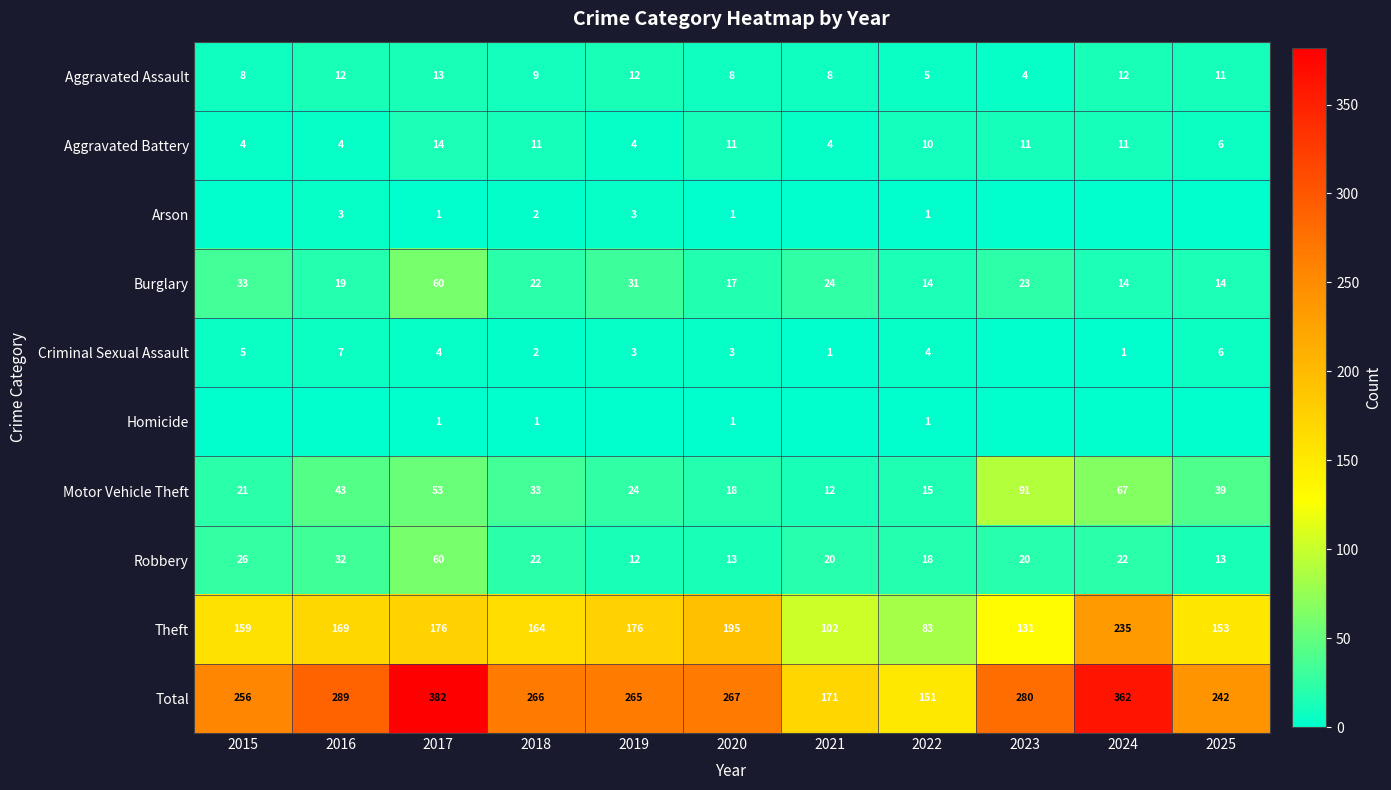

What is the difference between the highest and lowest values at 2021?

171